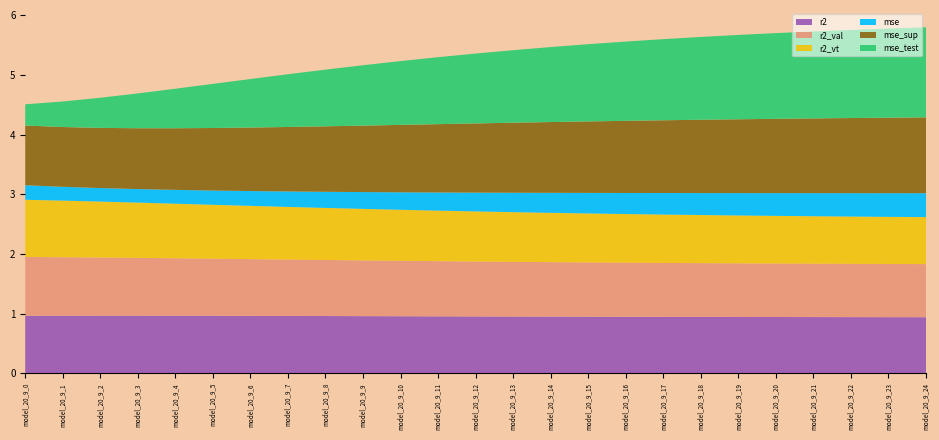

Reading left to right, transcribe all the data shown in this chart.

r2: model_20_9_0=1.0	model_20_9_1=1.0	model_20_9_2=1.0	model_20_9_3=1.0	model_20_9_4=1.0	model_20_9_5=1.0	model_20_9_6=1.0	model_20_9_7=1.0	model_20_9_8=1.0	model_20_9_9=1.0	model_20_9_10=1.0	model_20_9_11=1.0	model_20_9_12=1.0	model_20_9_13=1.0	model_20_9_14=0.9	model_20_9_15=0.9	model_20_9_16=0.9	model_20_9_17=0.9	model_20_9_18=0.9	model_20_9_19=0.9	model_20_9_20=0.9	model_20_9_21=0.9	model_20_9_22=0.9	model_20_9_23=0.9	model_20_9_24=0.9
r2_val: model_20_9_0=1.0	model_20_9_1=1.0	model_20_9_2=1.0	model_20_9_3=1.0	model_20_9_4=1.0	model_20_9_5=1.0	model_20_9_6=1.0	model_20_9_7=0.9	model_20_9_8=0.9	model_20_9_9=0.9	model_20_9_10=0.9	model_20_9_11=0.9	model_20_9_12=0.9	model_20_9_13=0.9	model_20_9_14=0.9	model_20_9_15=0.9	model_20_9_16=0.9	model_20_9_17=0.9	model_20_9_18=0.9	model_20_9_19=0.9	model_20_9_20=0.9	model_20_9_21=0.9	model_20_9_22=0.9	model_20_9_23=0.9	model_20_9_24=0.9
r2_vt: model_20_9_0=1.0	model_20_9_1=0.9	model_20_9_2=0.9	model_20_9_3=0.9	model_20_9_4=0.9	model_20_9_5=0.9	model_20_9_6=0.9	model_20_9_7=0.9	model_20_9_8=0.9	model_20_9_9=0.9	model_20_9_10=0.9	model_20_9_11=0.8	model_20_9_12=0.8	model_20_9_13=0.8	model_20_9_14=0.8	model_20_9_15=0.8	model_20_9_16=0.8	model_20_9_17=0.8	model_20_9_18=0.8	model_20_9_19=0.8	model_20_9_20=0.8	model_20_9_21=0.8	model_20_9_22=0.8	model_20_9_23=0.8	model_20_9_24=0.8
mse: model_20_9_0=0.2	model_20_9_1=0.2	model_20_9_2=0.2	model_20_9_3=0.2	model_20_9_4=0.2	model_20_9_5=0.2	model_20_9_6=0.2	model_20_9_7=0.3	model_20_9_8=0.3	model_20_9_9=0.3	model_20_9_10=0.3	model_20_9_11=0.3	model_20_9_12=0.3	model_20_9_13=0.3	model_20_9_14=0.3	model_20_9_15=0.3	model_20_9_16=0.4	model_20_9_17=0.4	model_20_9_18=0.4	model_20_9_19=0.4	model_20_9_20=0.4	model_20_9_21=0.4	model_20_9_22=0.4	model_20_9_23=0.4	model_20_9_24=0.4
mse_sup: model_20_9_0=1.0	model_20_9_1=1.0	model_20_9_2=1.0	model_20_9_3=1.0	model_20_9_4=1.0	model_20_9_5=1.0	model_20_9_6=1.1	model_20_9_7=1.1	model_20_9_8=1.1	model_20_9_9=1.1	model_20_9_10=1.1	model_20_9_11=1.1	model_20_9_12=1.2	model_20_9_13=1.2	model_20_9_14=1.2	model_20_9_15=1.2	model_20_9_16=1.2	model_20_9_17=1.2	model_20_9_18=1.2	model_20_9_19=1.2	model_20_9_20=1.2	model_20_9_21=1.3	model_20_9_22=1.3	model_20_9_23=1.3	model_20_9_24=1.3
mse_test: model_20_9_0=0.4	model_20_9_1=0.4	model_20_9_2=0.5	model_20_9_3=0.6	model_20_9_4=0.7	model_20_9_5=0.7	model_20_9_6=0.8	model_20_9_7=0.9	model_20_9_8=1.0	model_20_9_9=1.0	model_20_9_10=1.1	model_20_9_11=1.1	model_20_9_12=1.2	model_20_9_13=1.2	model_20_9_14=1.3	model_20_9_15=1.3	model_20_9_16=1.3	model_20_9_17=1.4	model_20_9_18=1.4	model_20_9_19=1.4	model_20_9_20=1.4	model_20_9_21=1.5	model_20_9_22=1.5	model_20_9_23=1.5	model_20_9_24=1.5